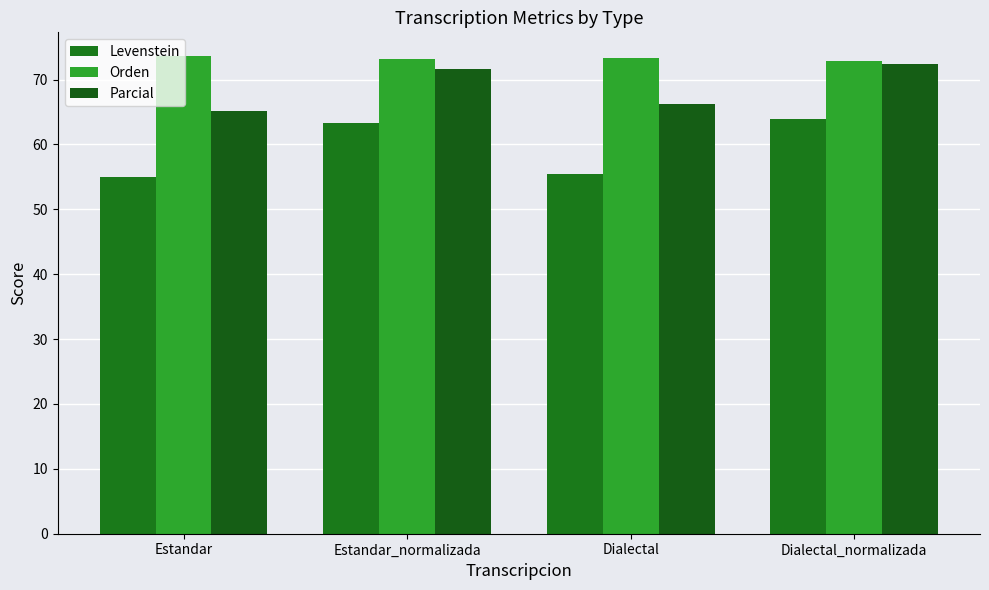

How many distinct data groups are displayed?

3